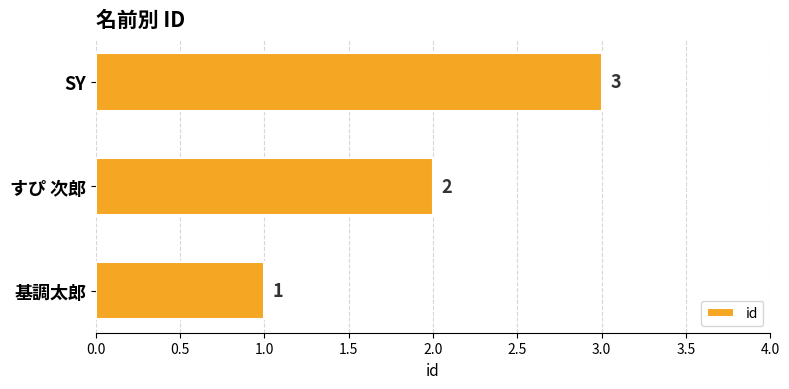

Where is the data nearest to the value 2?

すぴ 次郎